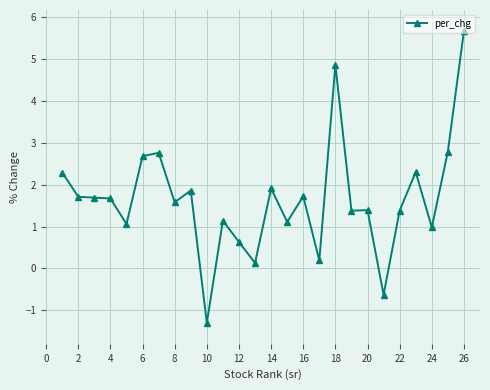

What is the value of the 6th point from the left?

2.7